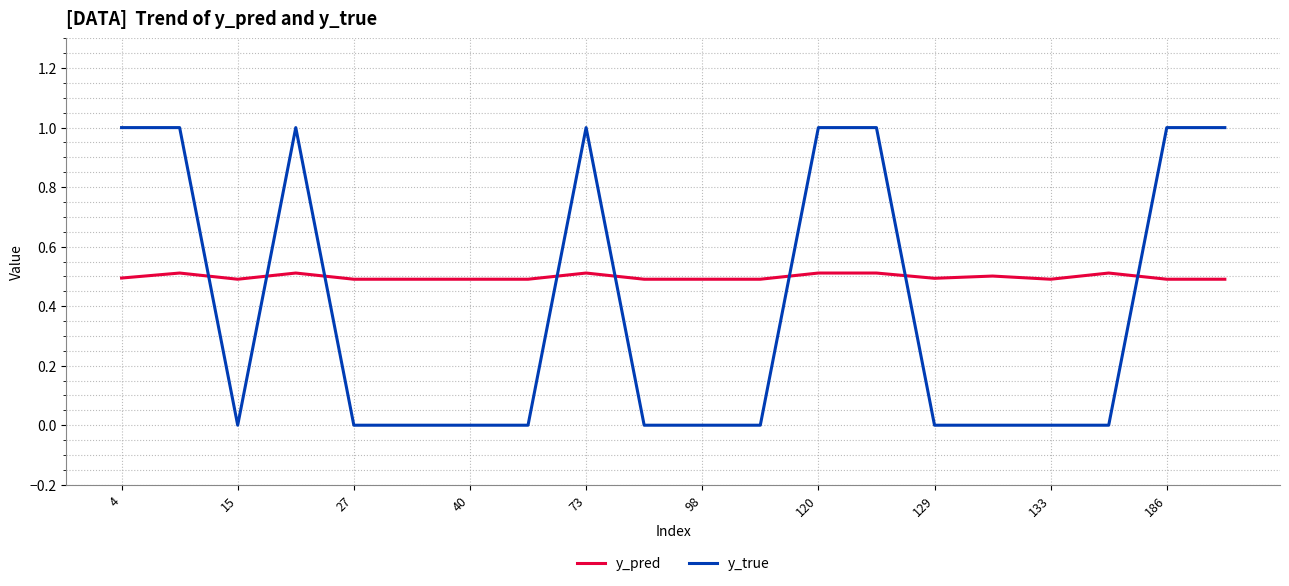

Which series has the largest total across all categories?

y_pred